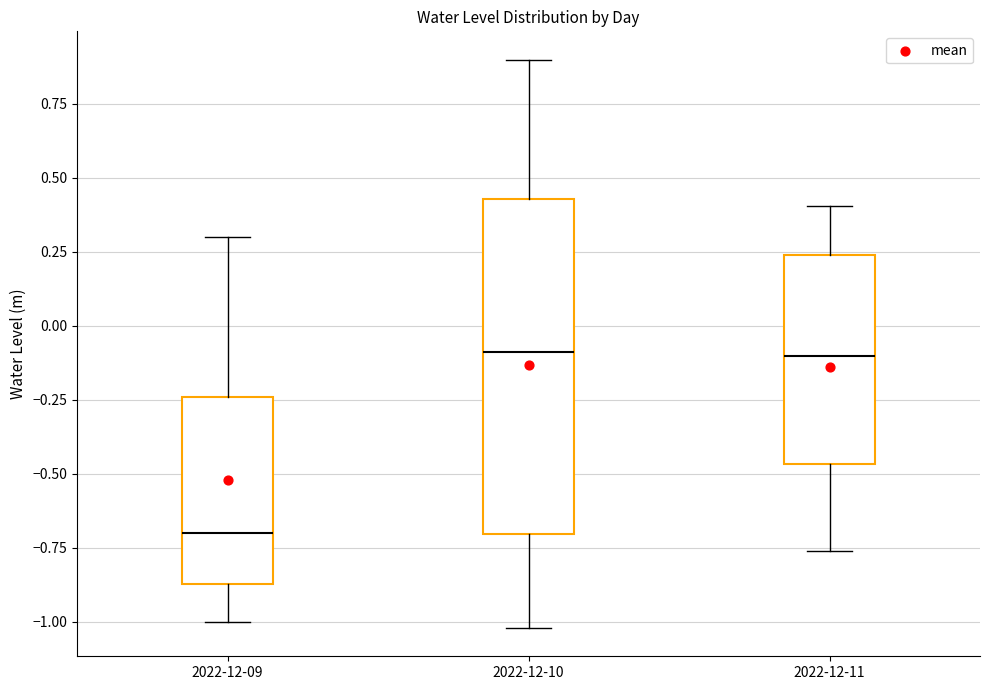

Where does the upper whisker of the box for 2022-12-11 end on the y-axis? The values are not printed on the chart, so give them approximately, as read against the axis.

0.40